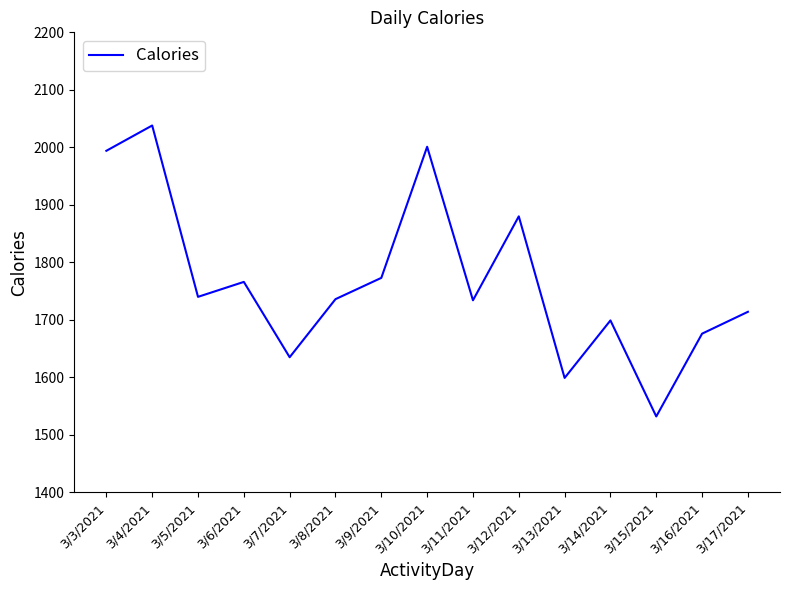

What is the sum of the values at 3/4/2021 and 3/14/2021?

3737